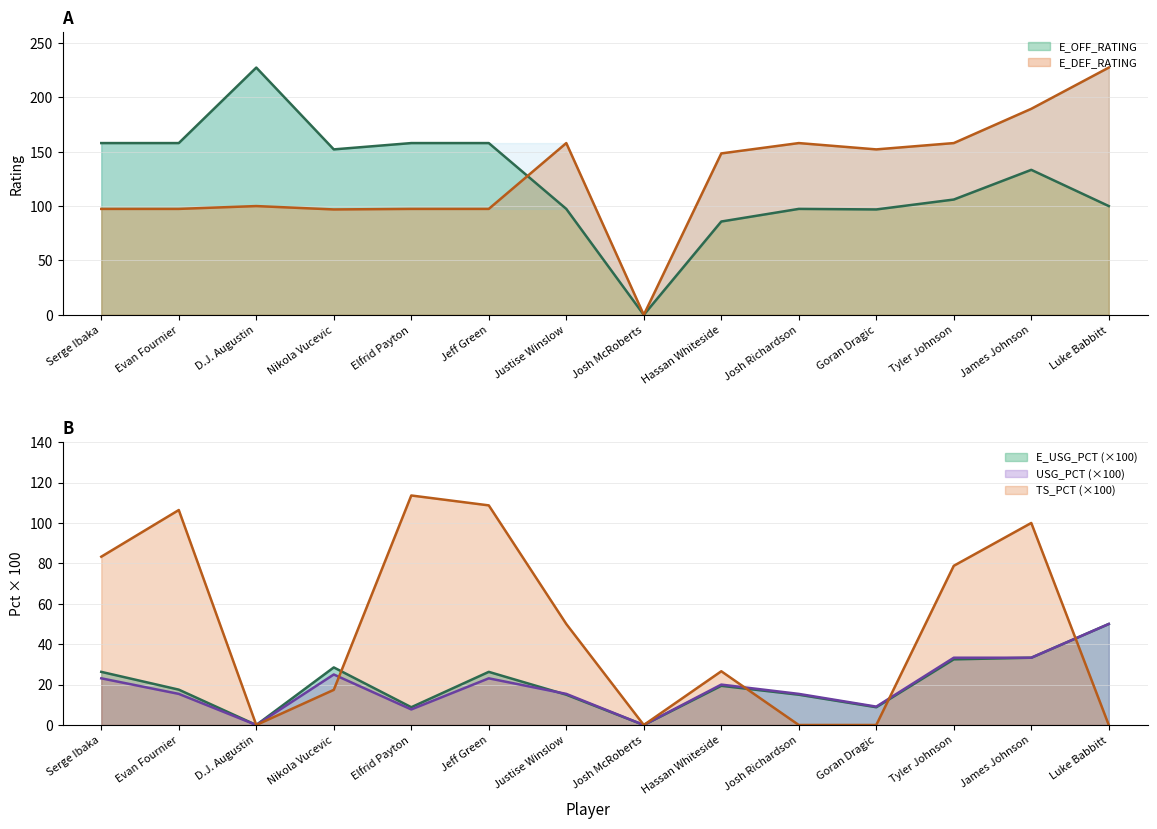

What is the difference between the maximum and minimum values in the USG_PCT series?

50.0